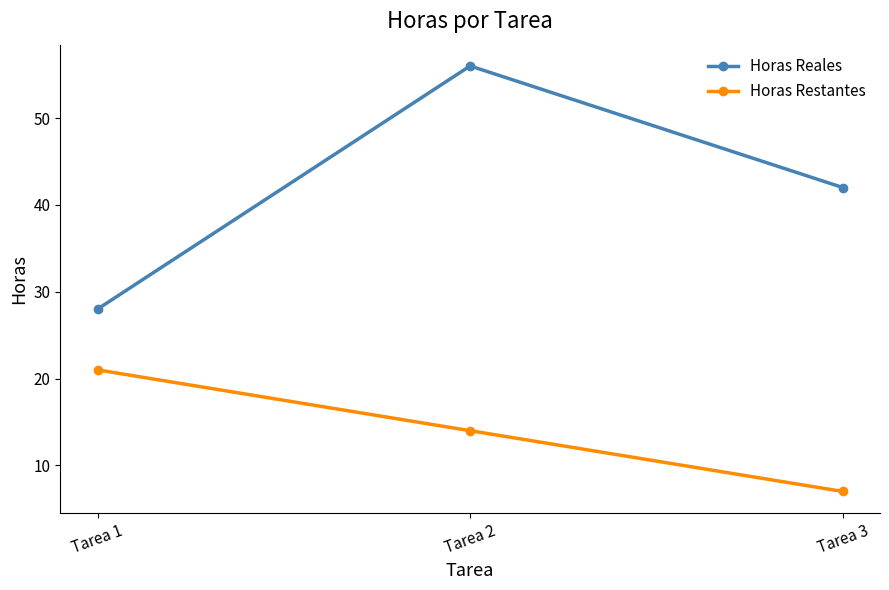

What is the difference between the maximum and second lowest values in the Horas Restantes series?

7